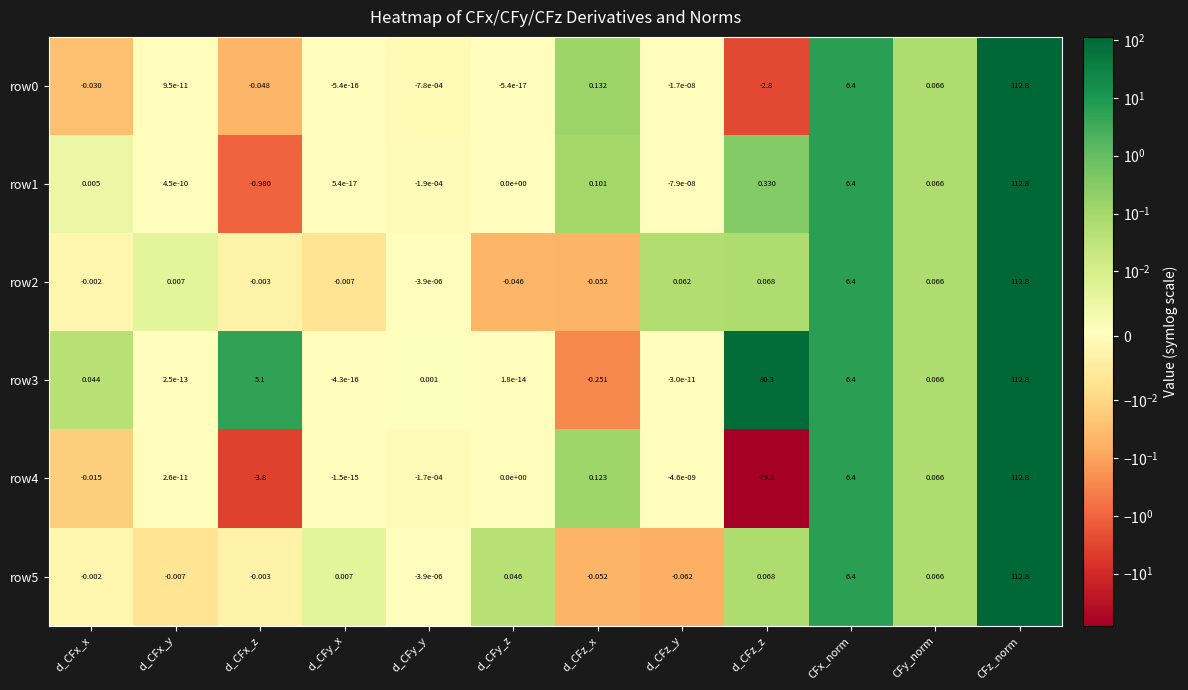

How many negative values does the row1 series have?

3